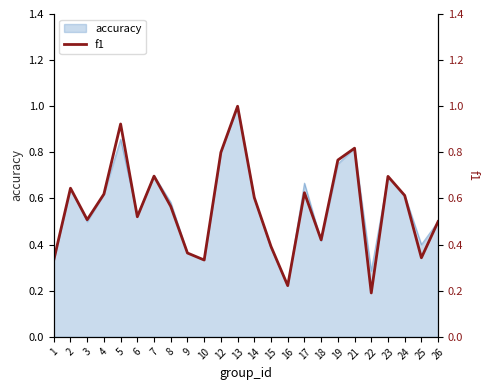

How many points are higher than both their immediate neighbors (excluding endpoints)?

7